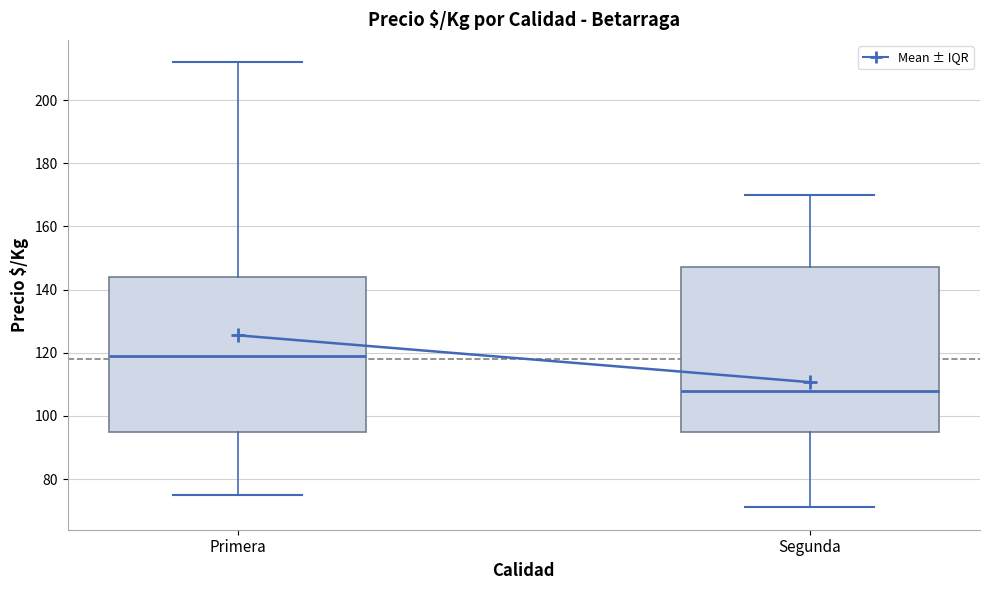

Which box is the tallest, from its lower edge to its upper edge?

Segunda